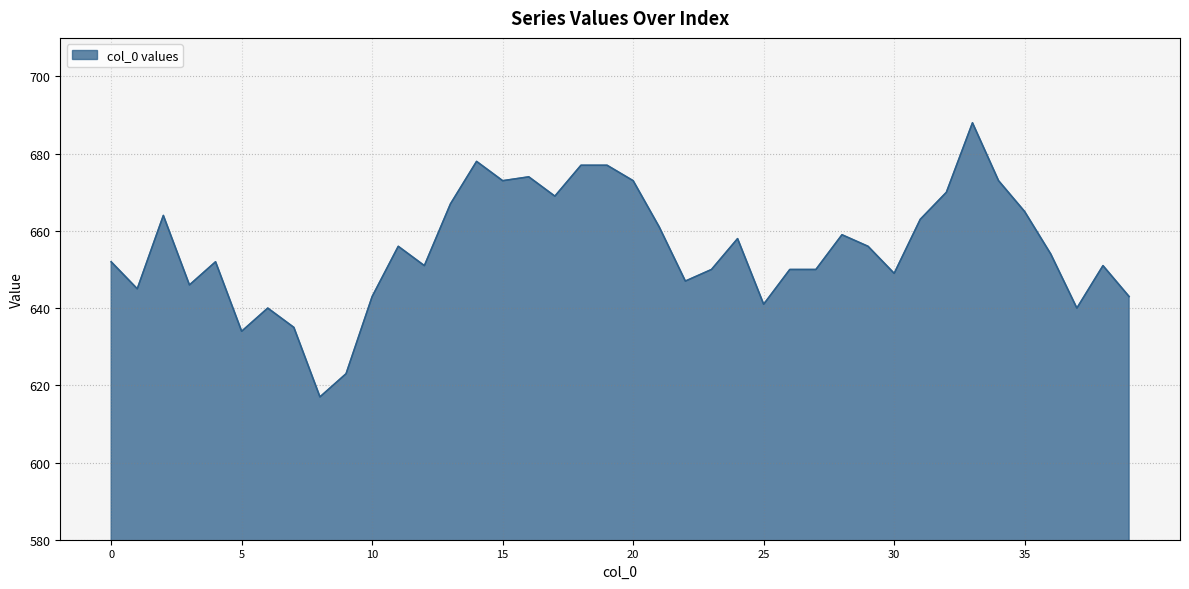

What is the minimum value shown in the chart?

617